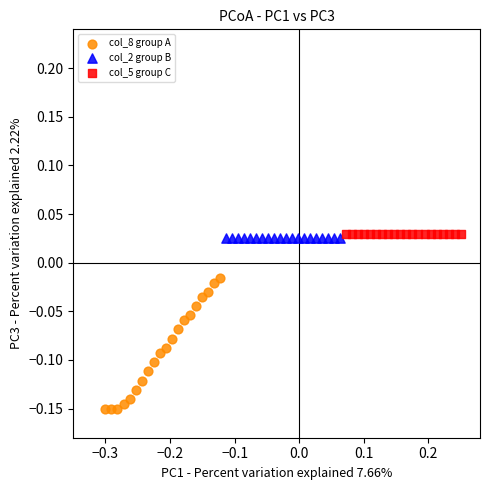

Which series reaches the minimum Y coordinate?

col_8 group A